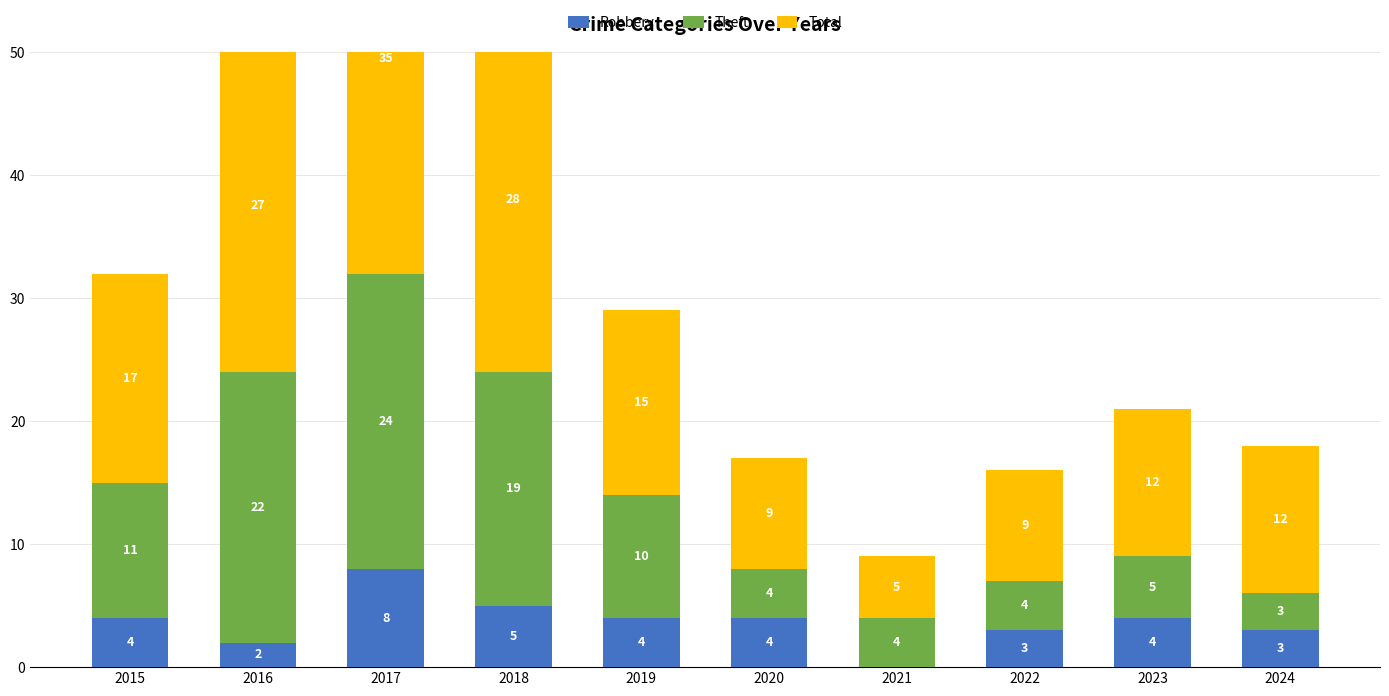

Which series has the largest range (max minus min)?

Total